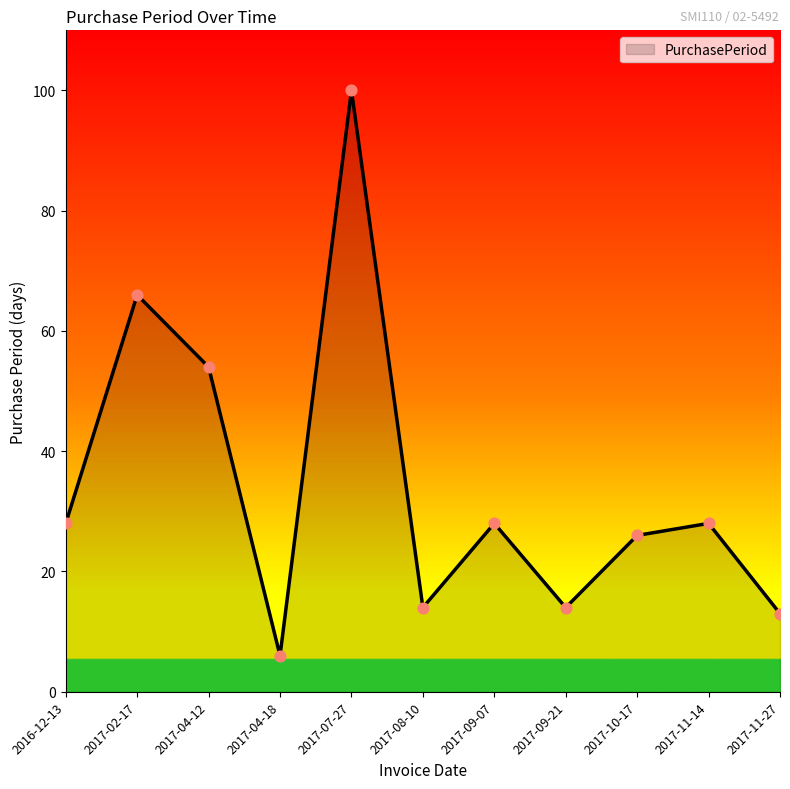

What is the change in value from 2016-12-13 to 2017-04-12?

+26